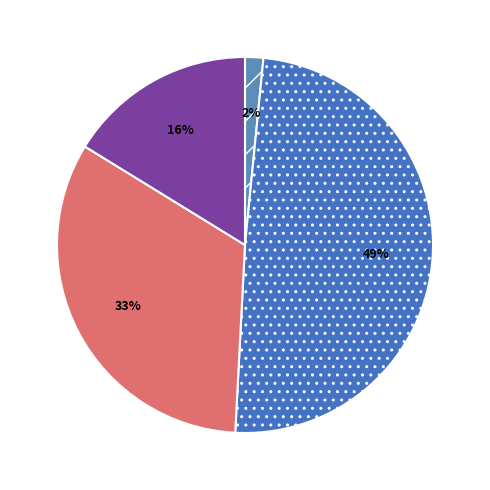

Is there any slice that represents more than half of the pie?

No